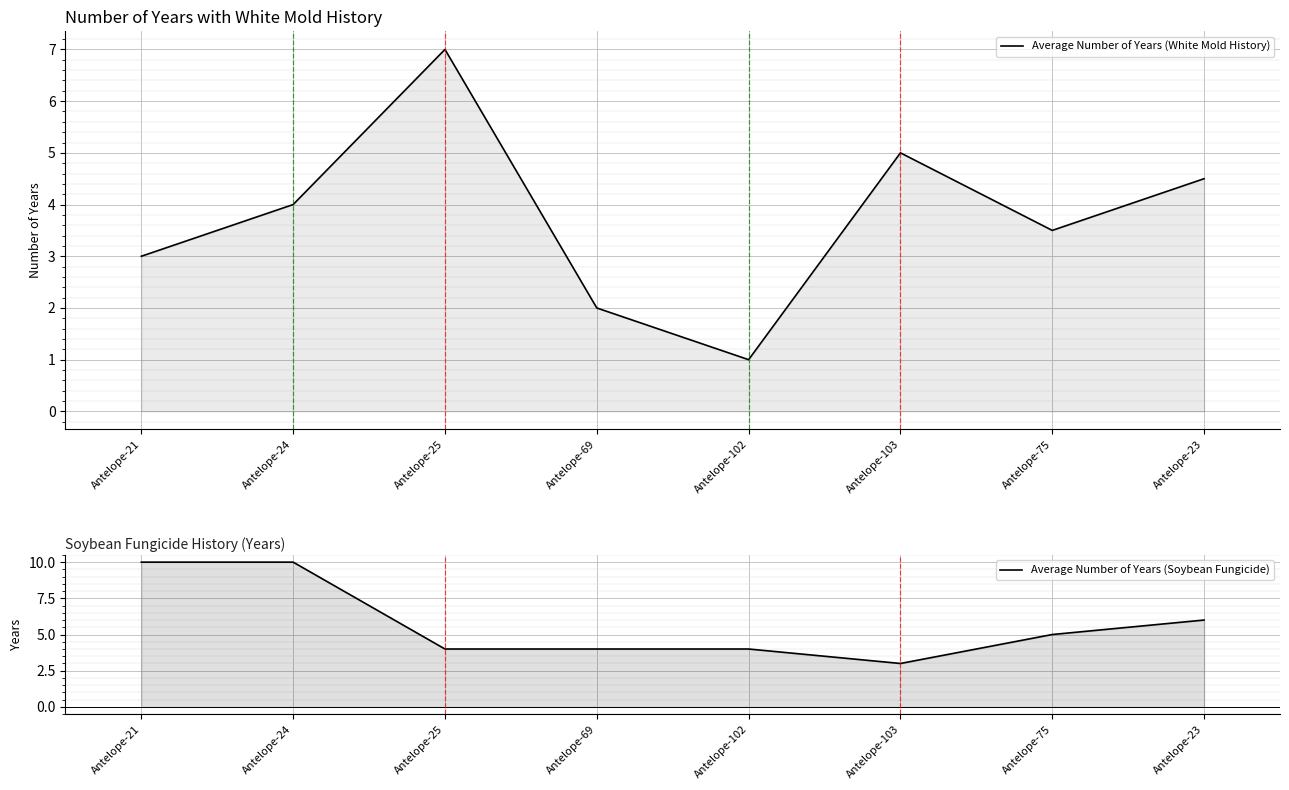

What position from the right is Antelope-69?

5